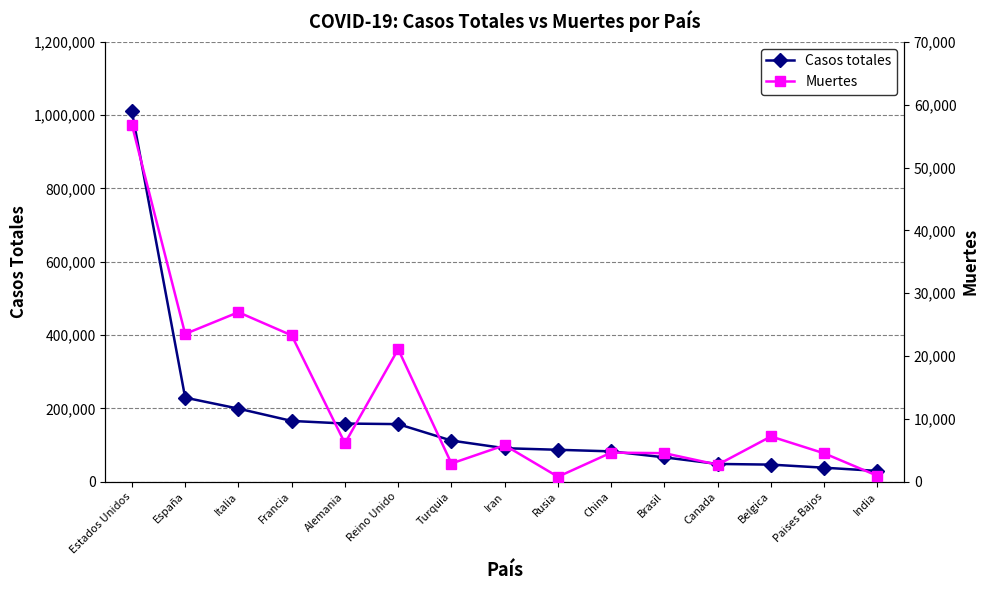

Is it true that Muertes equals 26928 at Estados Unidos?

False